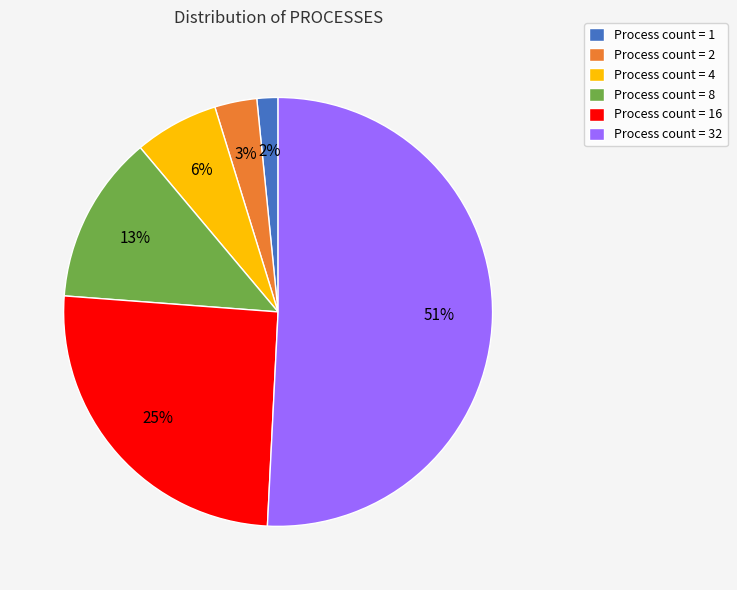

How many slices are in this pie chart?

6